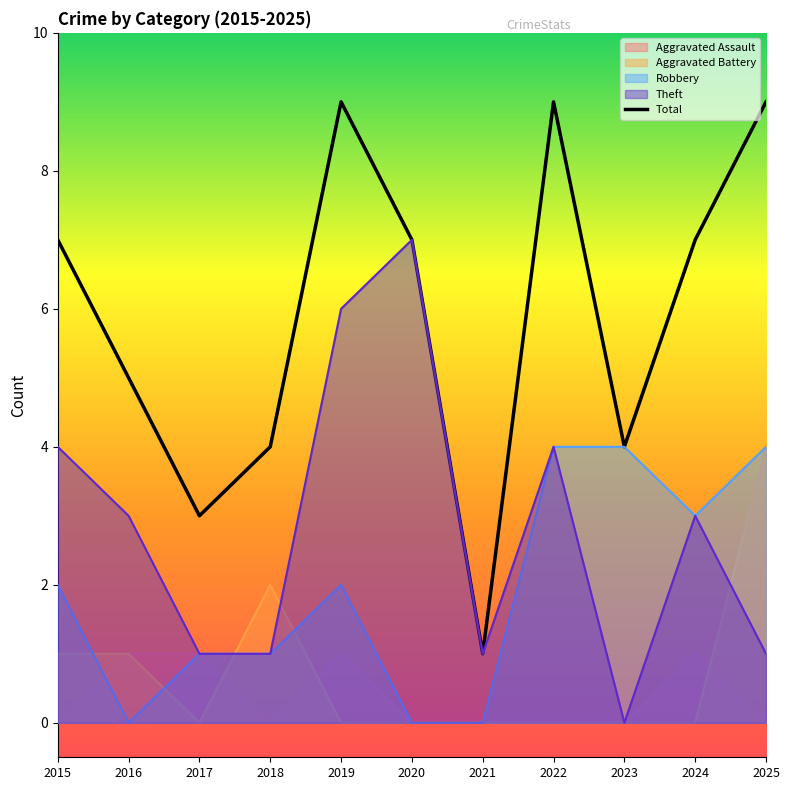

Between 2023 and 2019, which is larger?

2019